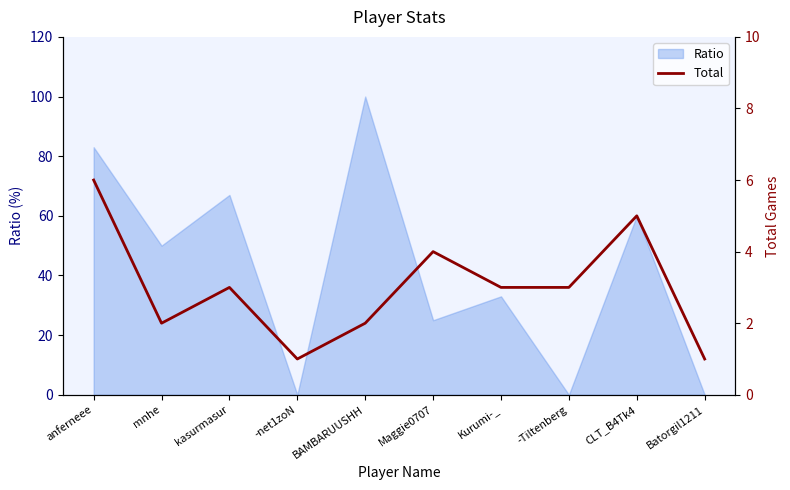

The value of Ratio at kasurmasur is 30. True or false?

False